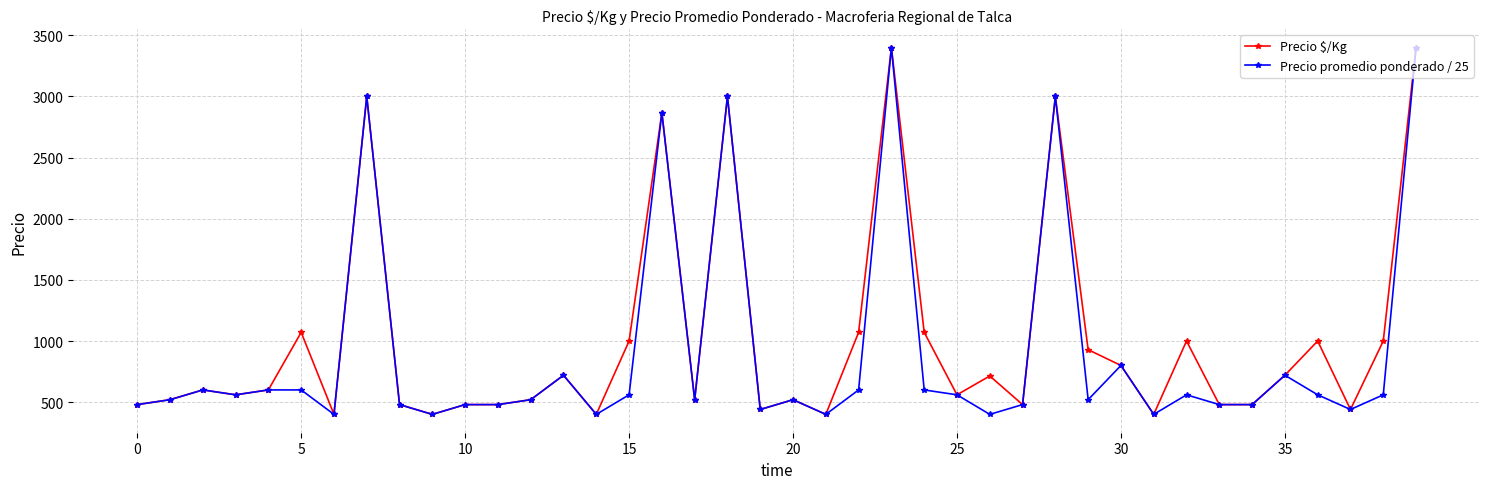

True or false: Precio promedio ponderado / 25 has more than 1 interior local peaks.

True